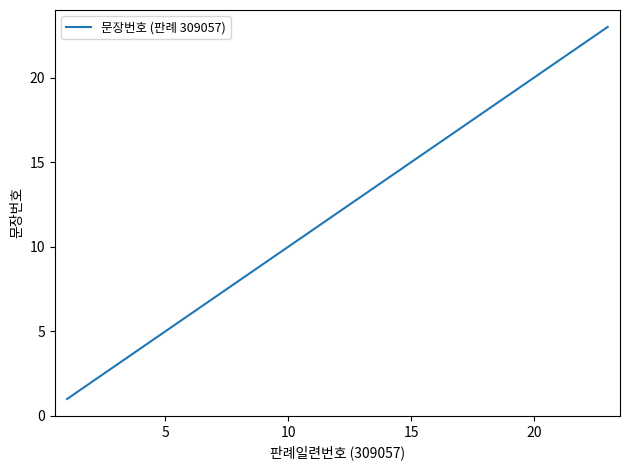

True or false: there are more than 2 points higher than both neighbors.

False